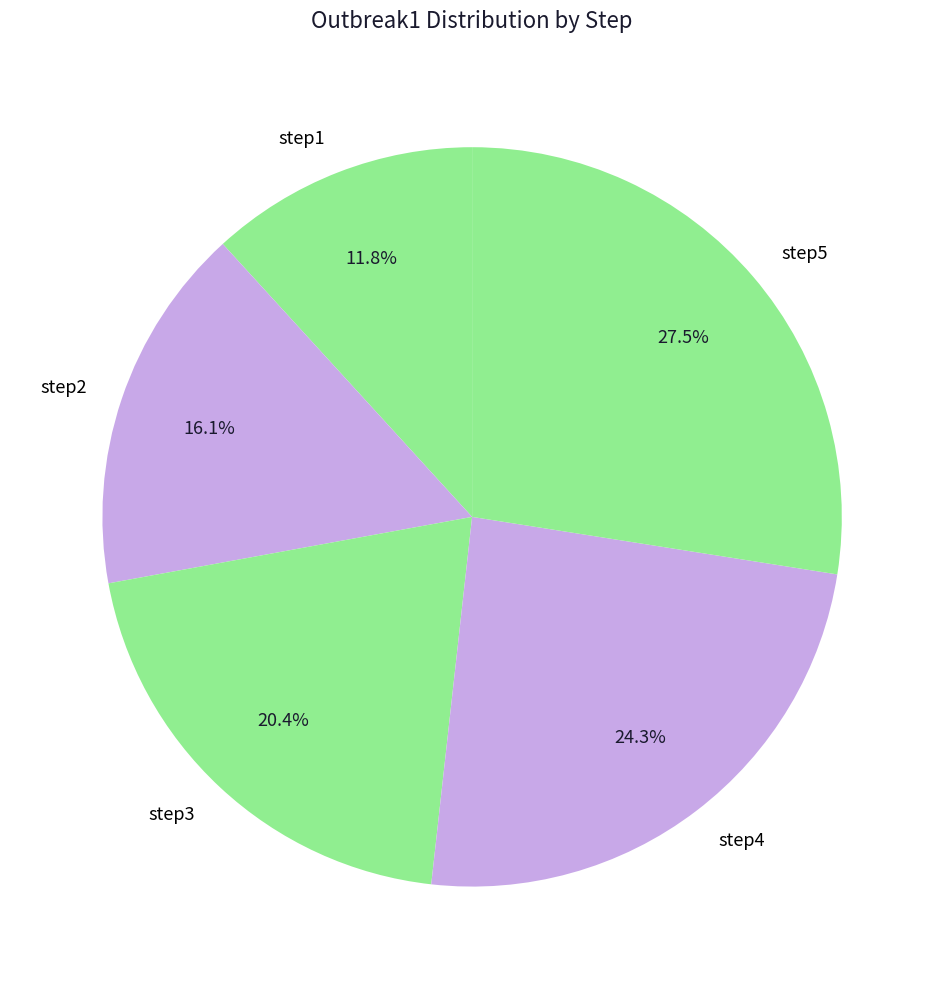

Approximately how many times larger is the value at step2 compared to step4?

0.7